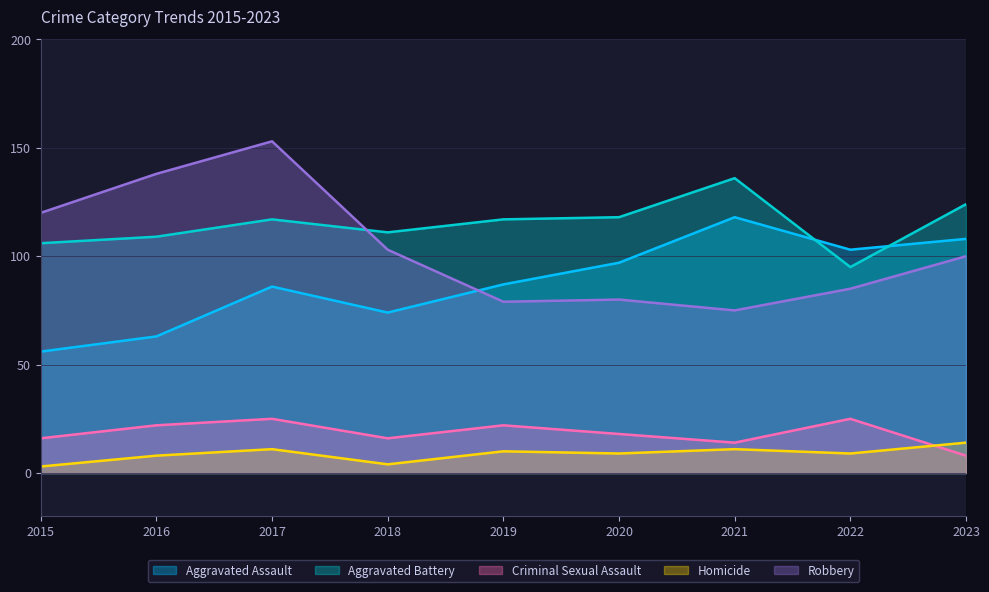

How many Criminal Sexual Assault values are between 16 and 22?

5